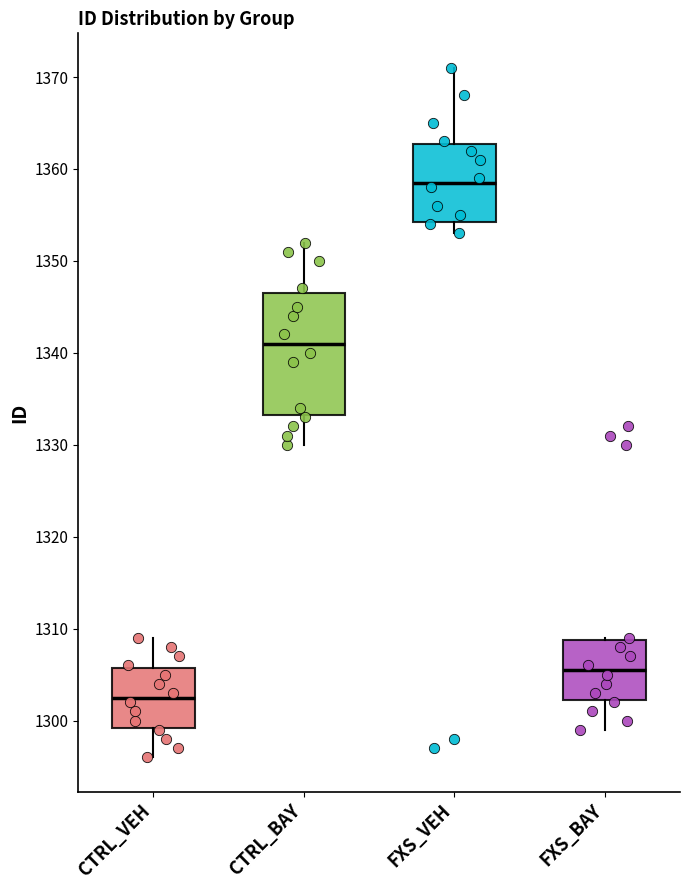

Which box has the highest median line?

FXS_VEH